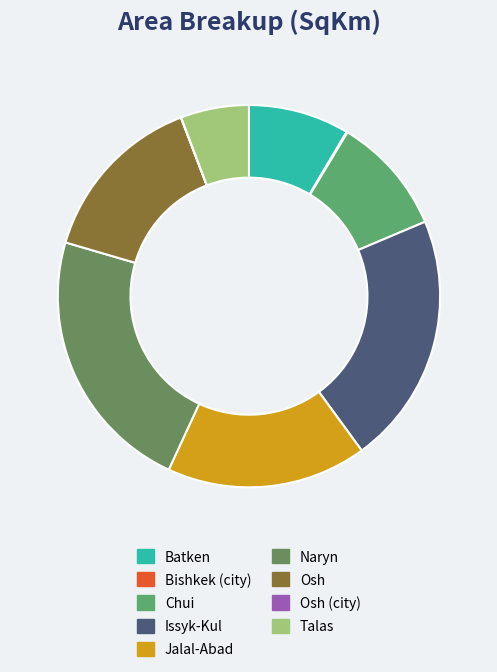

Is Osh the majority of the pie?

No